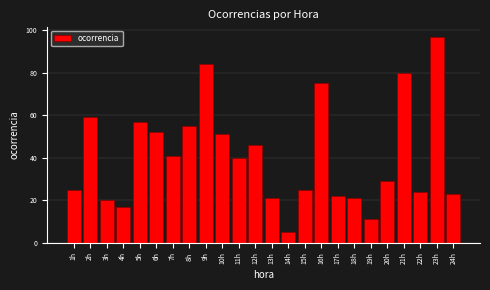

Reading left to right, what are all the values shown in this chart?

25	59	20	17	57	52	41	55	84	51	40	46	21	5	25	75	22	21	11	29	80	24	97	23